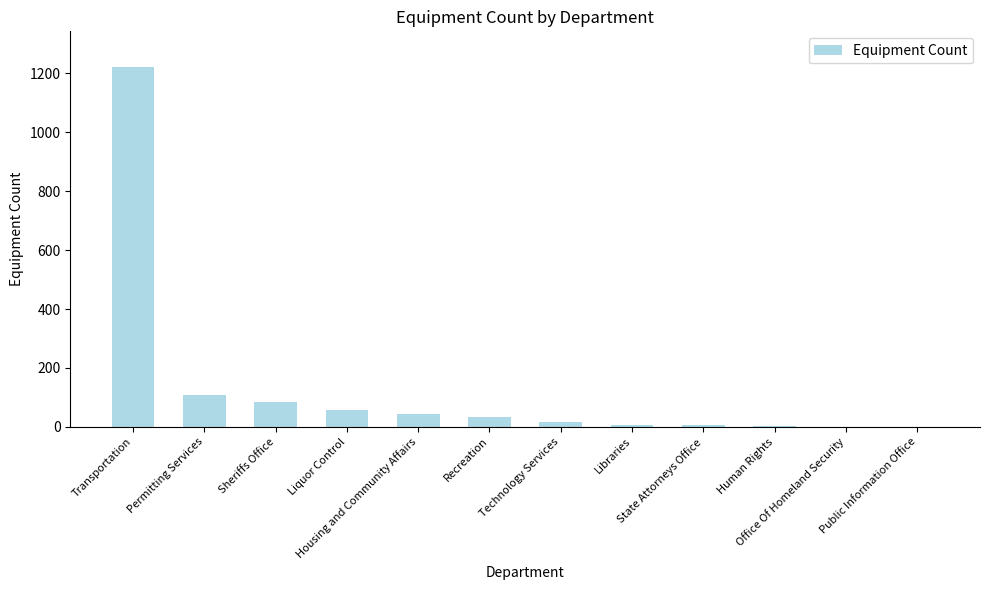

What is the greatest value displayed?

1221